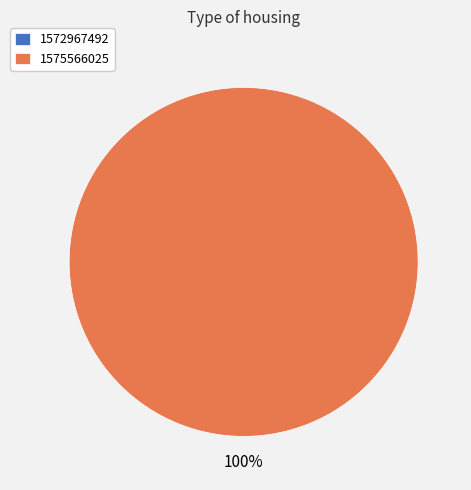

How many slices are in this pie chart?

2